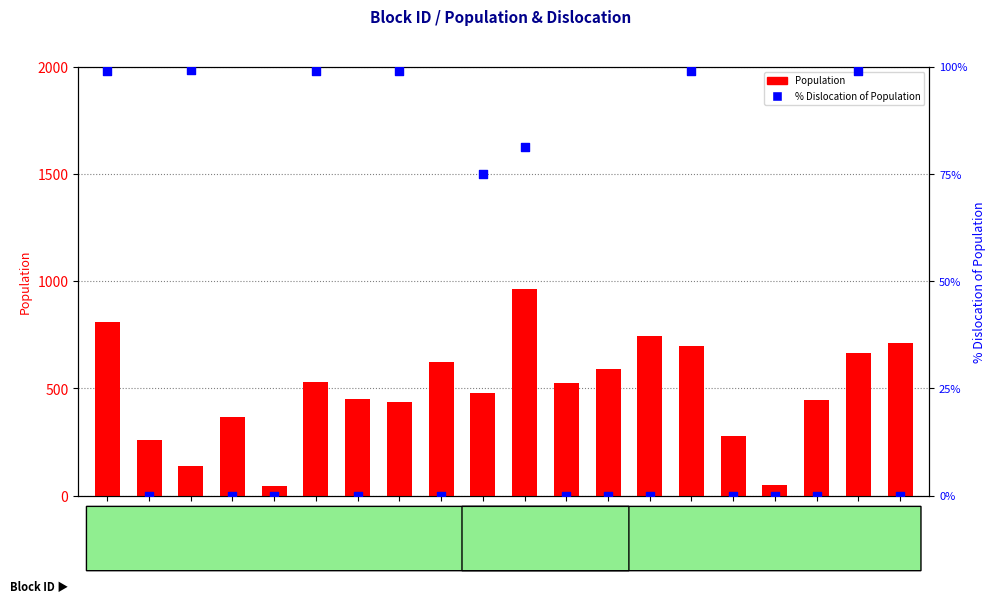

At how many categories does at least one series exceed 604?

7